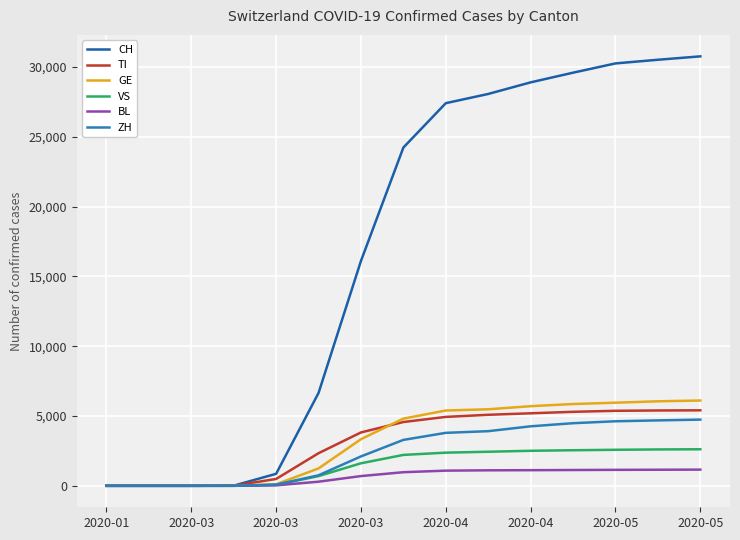

Which series has the largest total across all categories?

CH